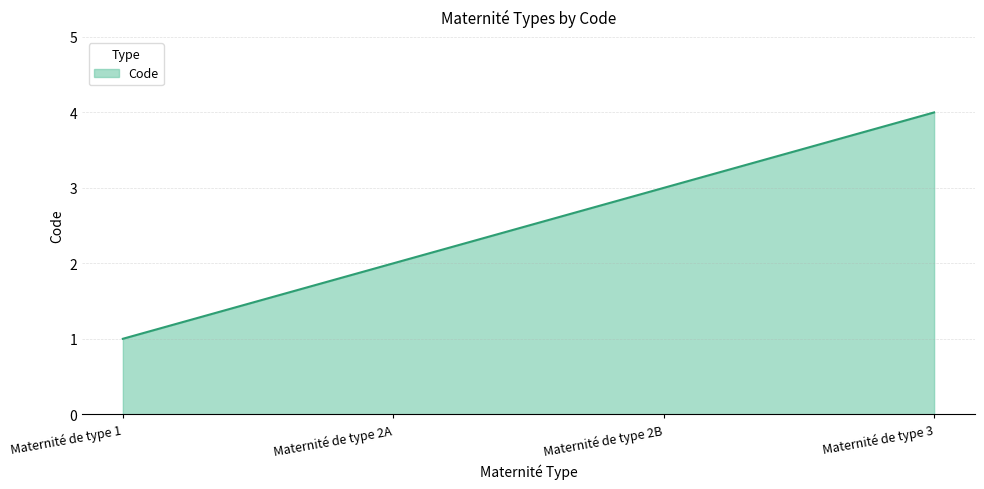

List the labels in order of value, smallest first.

Maternité de type 1, Maternité de type 2A, Maternité de type 2B, Maternité de type 3